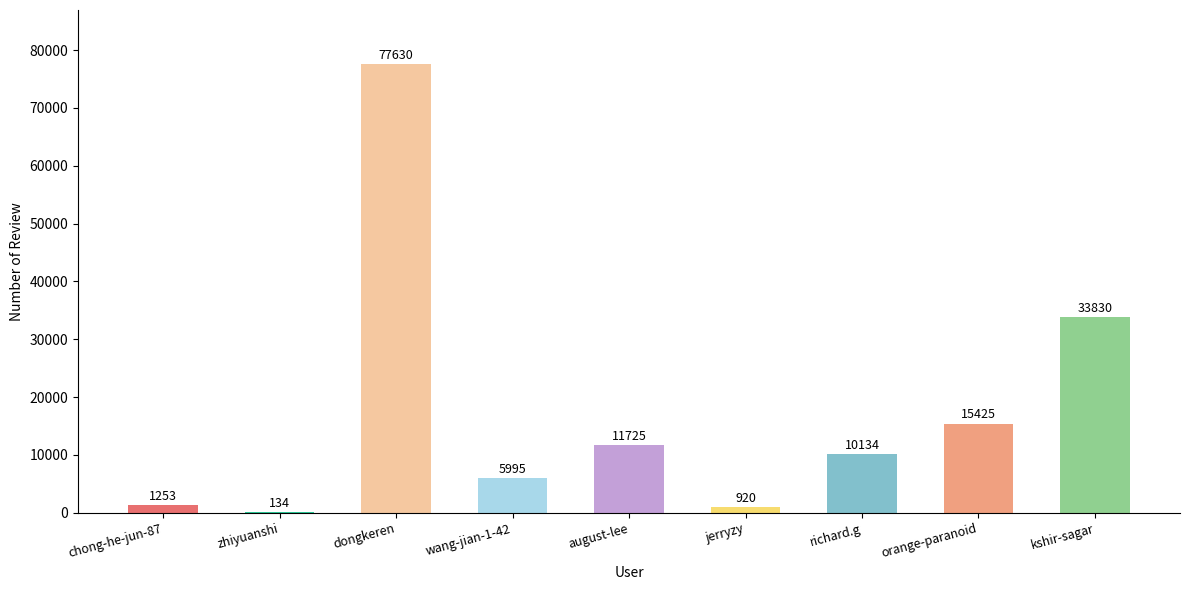

Approximately how many times larger is the value at jerryzy compared to richard.g?

0.1